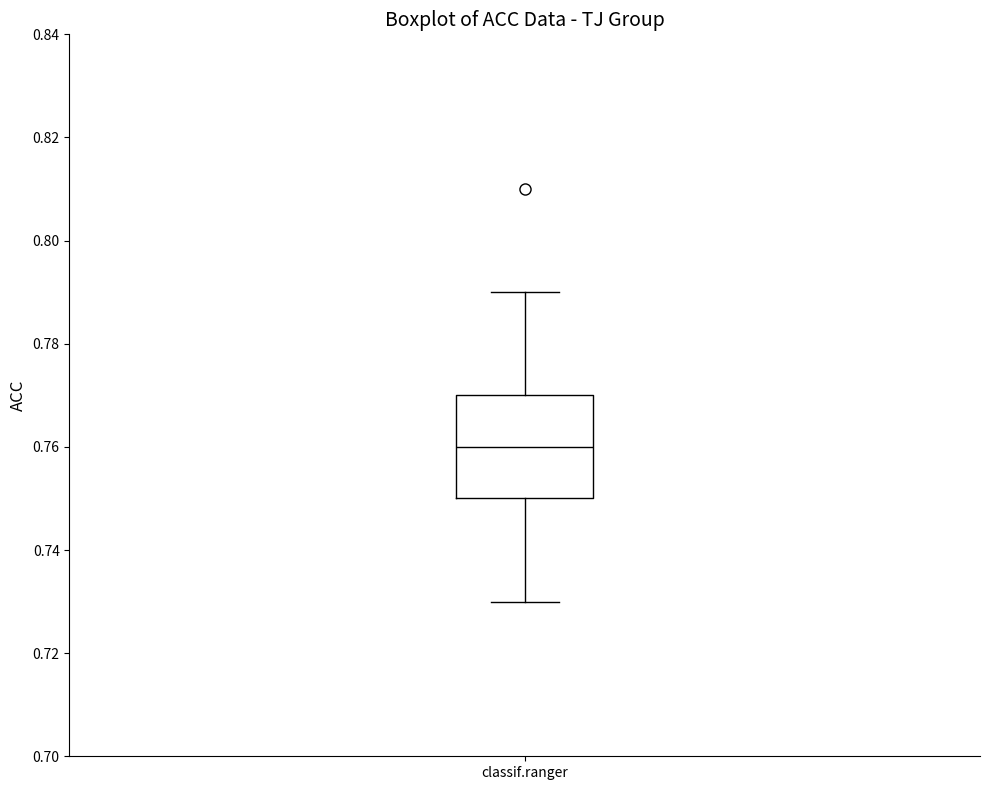

Transcribe this box plot: give where the median line is, the range the box spans, and where the two whiskers end, as read against the y-axis. The values are not printed on the chart, so give them approximately, as read against the axis.

median 0.76, box 0.75 to 0.77, whiskers 0.73 to 0.79